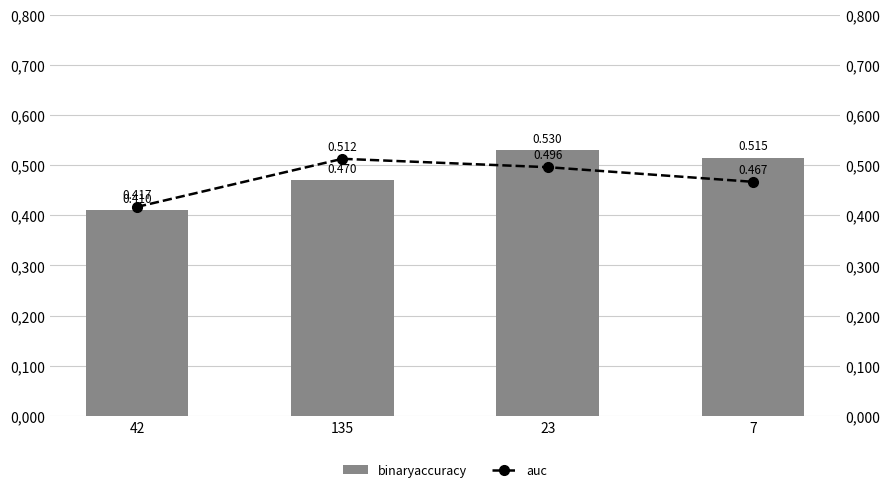

What is the difference between the binaryaccuracy values at 23 and 135?

0.1